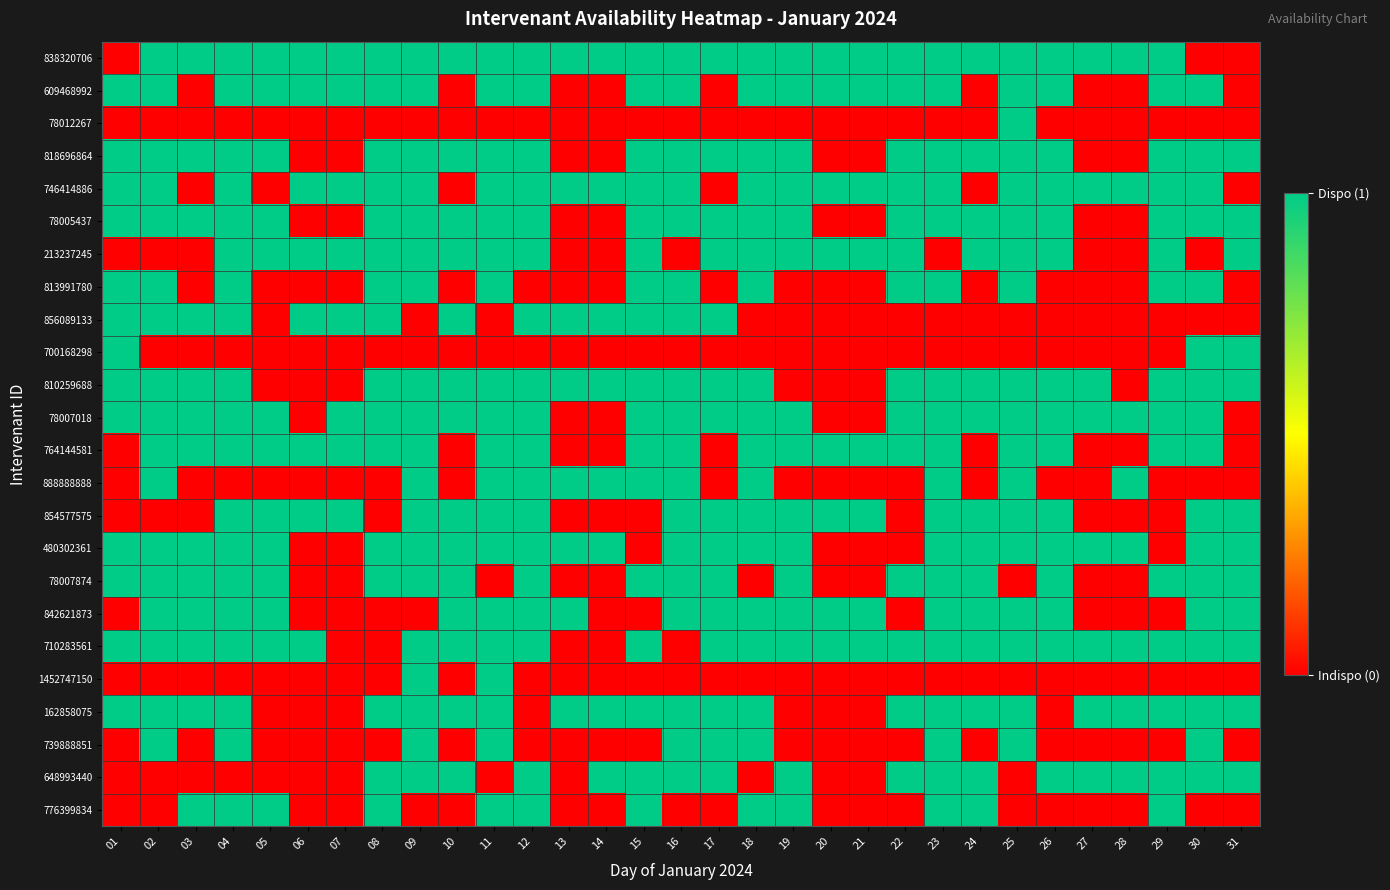

Which series has the largest total across all categories?

838320706